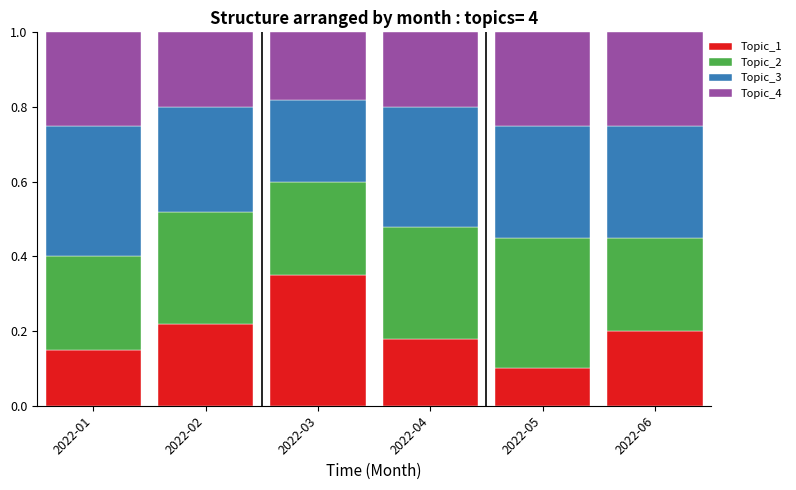

List the labels in order of Topic_1 value, smallest first.

2022-05, 2022-01, 2022-04, 2022-06, 2022-02, 2022-03